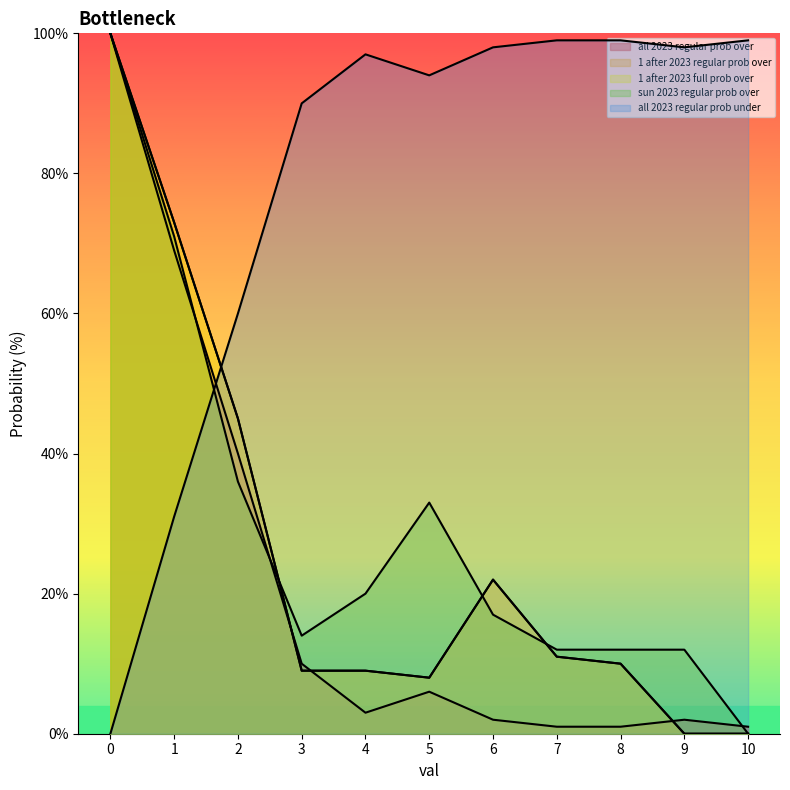

At which category does all 2023 regular prob over reach its first local valley?

4